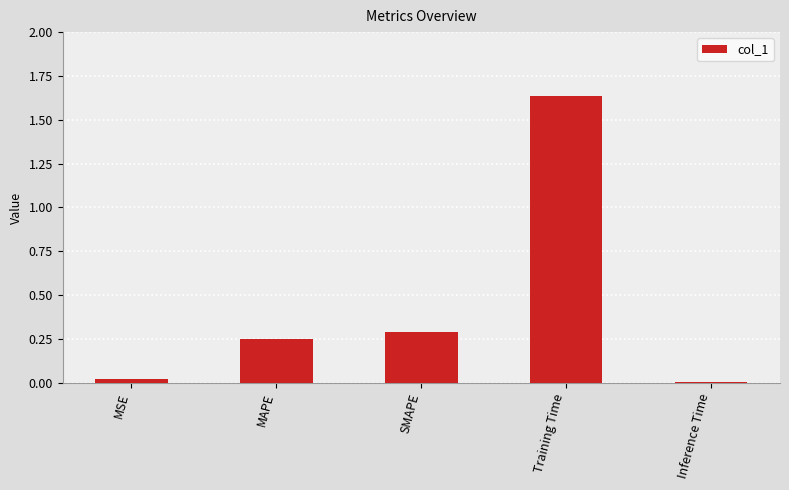

What is the label of the 2nd bar from the left?

MAPE